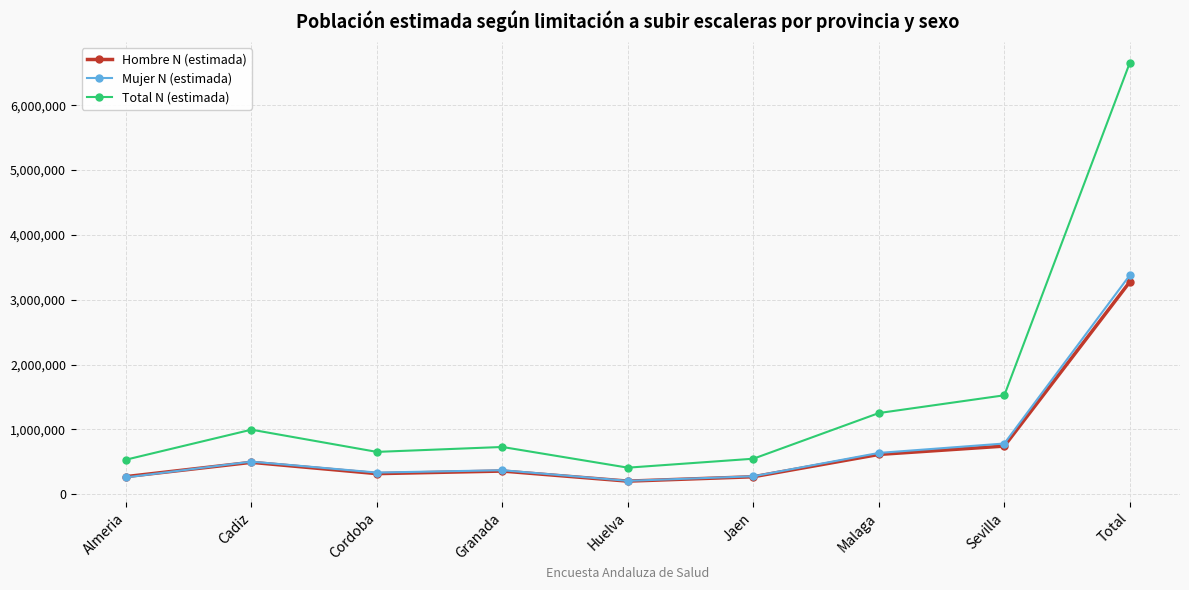

True or false: Total N (estimada) and Hombre N (estimada) intersect in this chart.

False